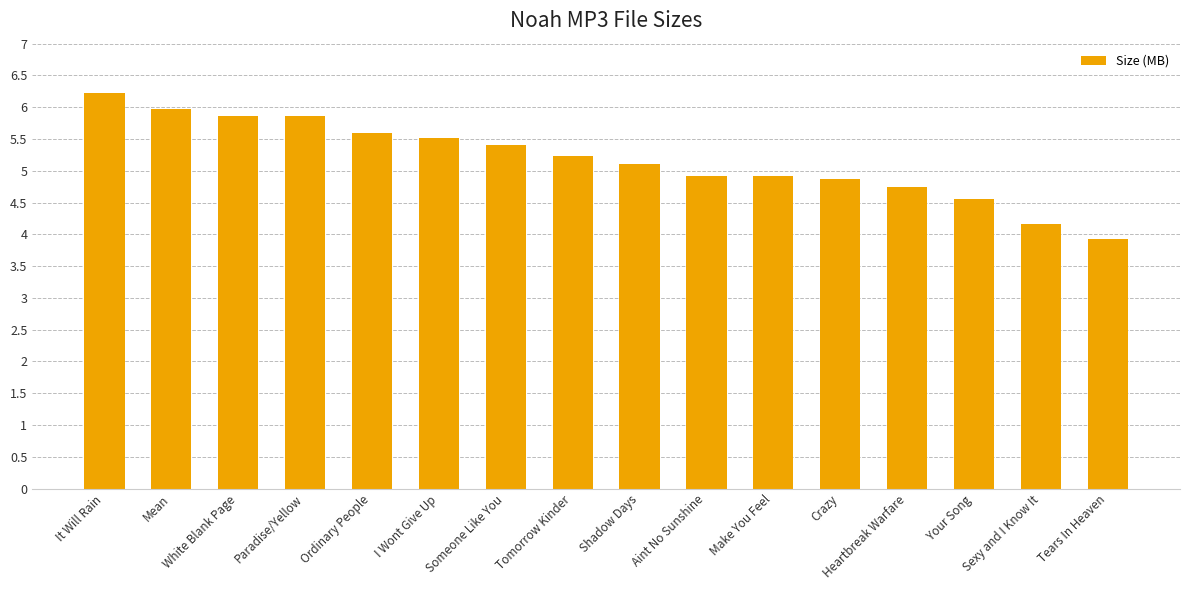

The value at Sexy and I Know It is 4.2. True or false?

True